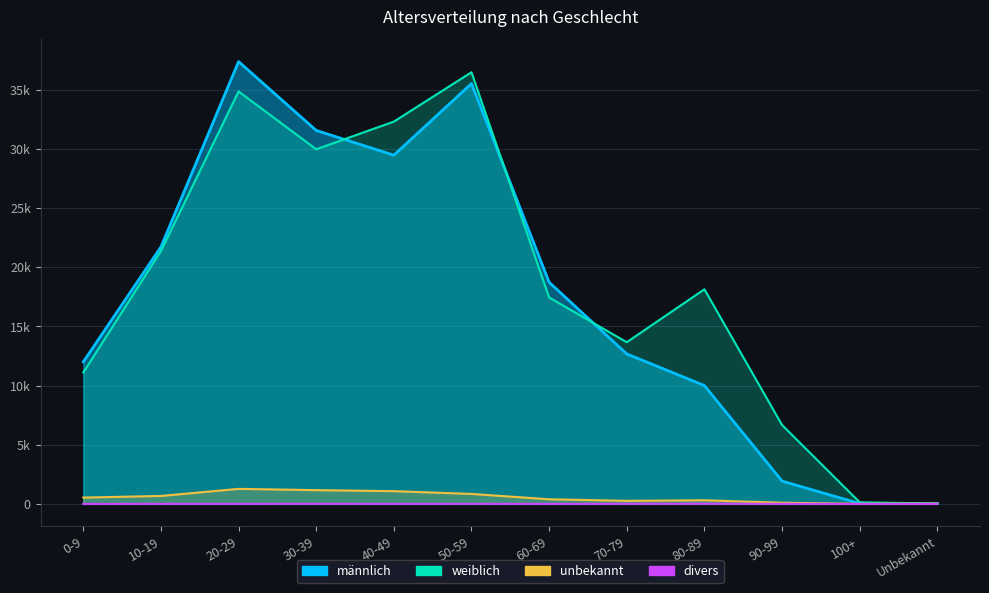

At how many categories does at least one series exceed 10287?

9